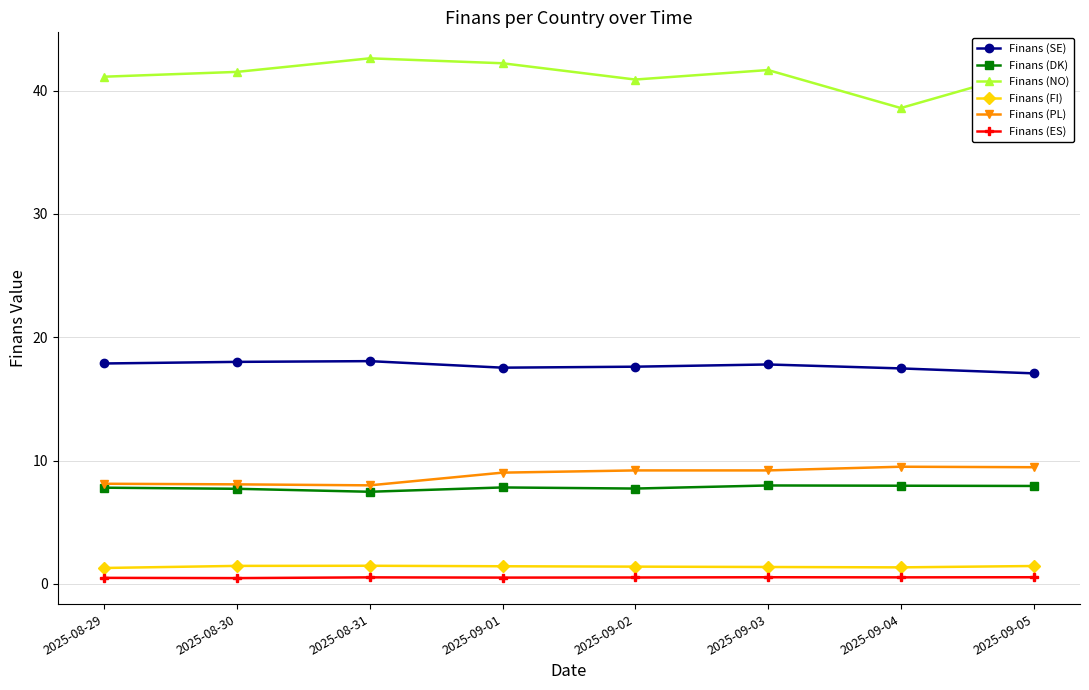

List the series in order of their peak value, lowest first.

Finans (ES), Finans (FI), Finans (DK), Finans (PL), Finans (SE), Finans (NO)